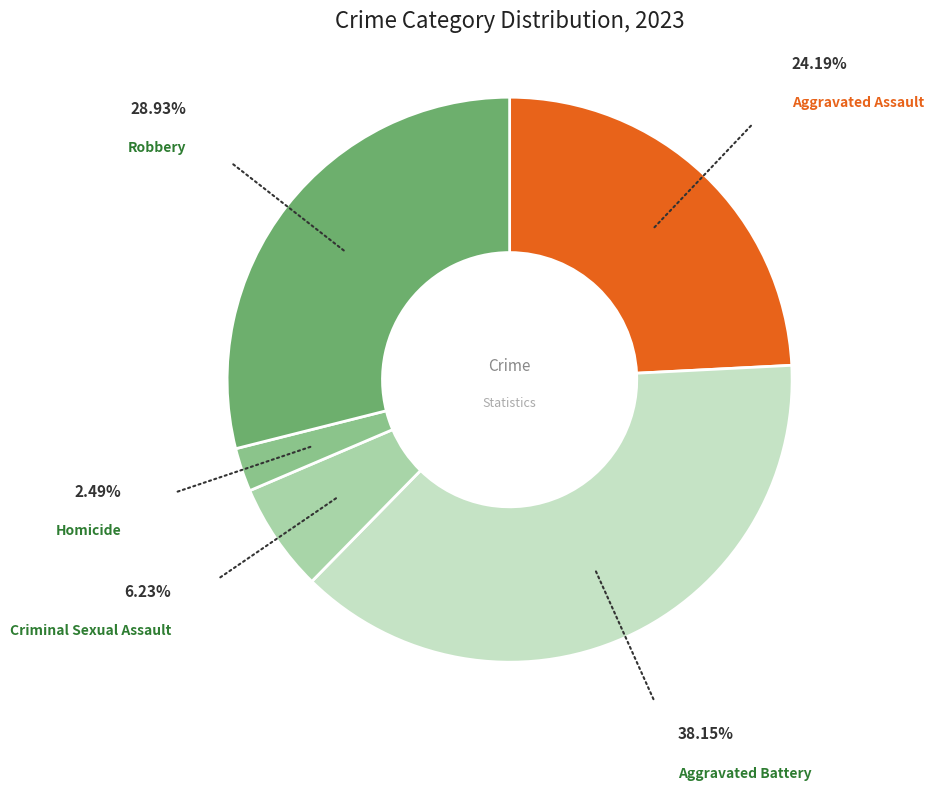

What is the ratio of the value at Criminal Sexual Assault to the value at Robbery?

0.2